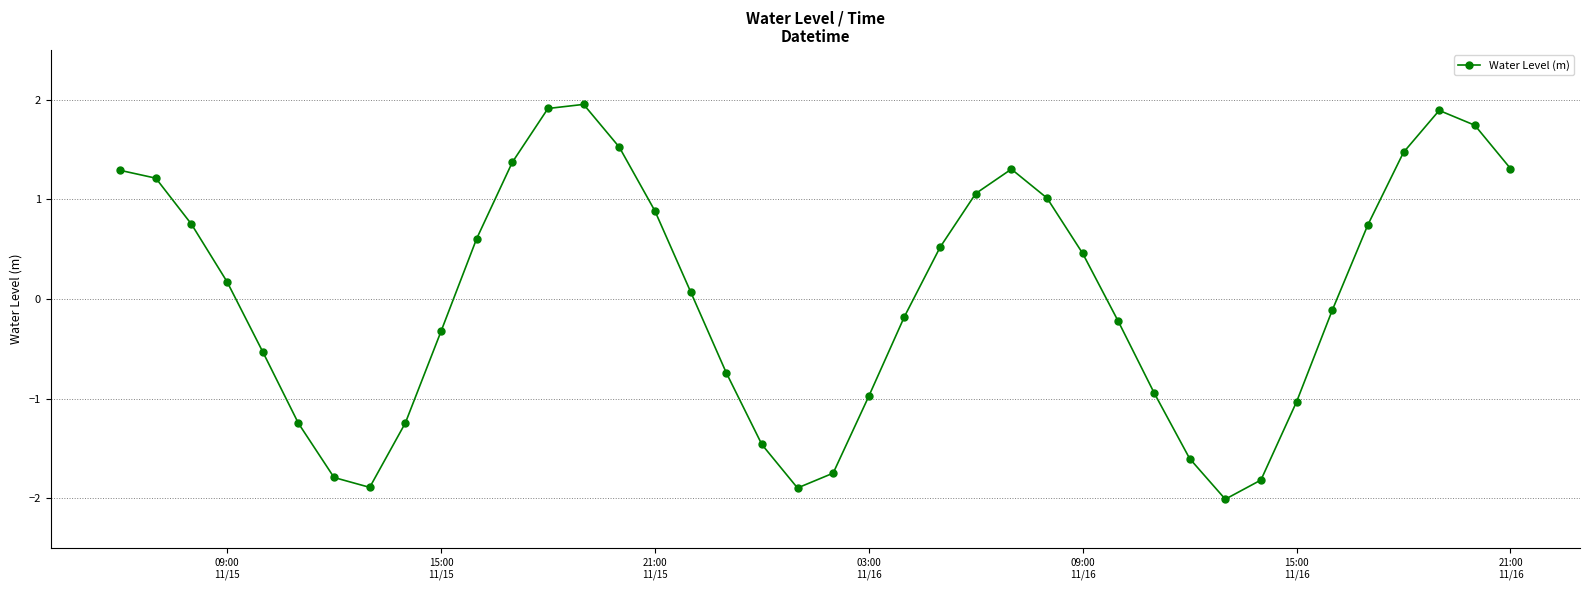

What is the difference between the maximum and second lowest values?

3.8